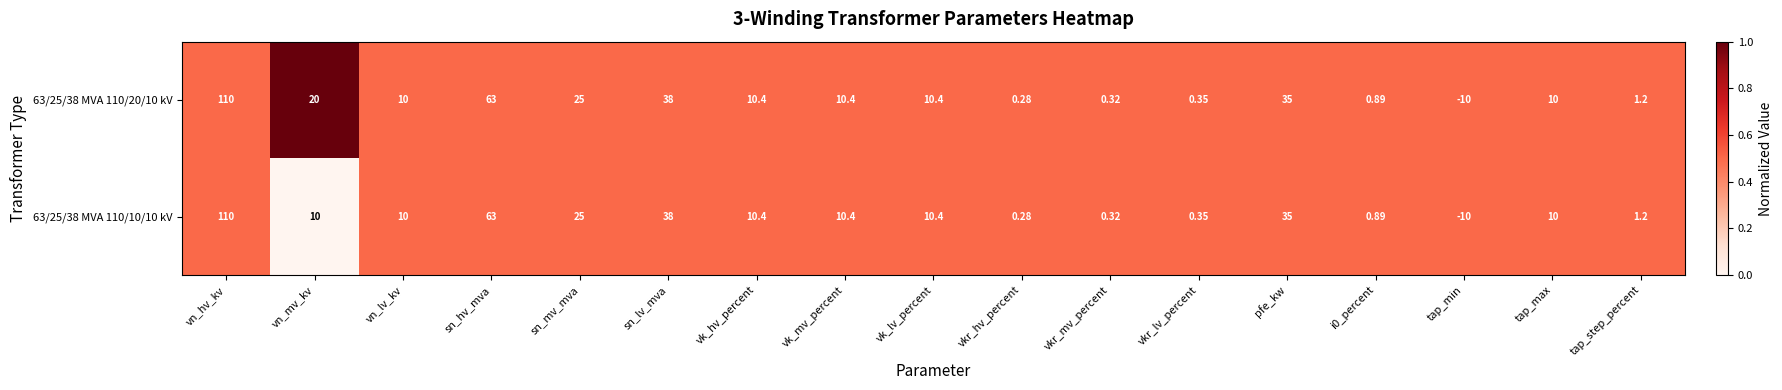

At which label does 63/25/38 MVA 110/10/10 kV first exceed 10?

vn_hv_kv